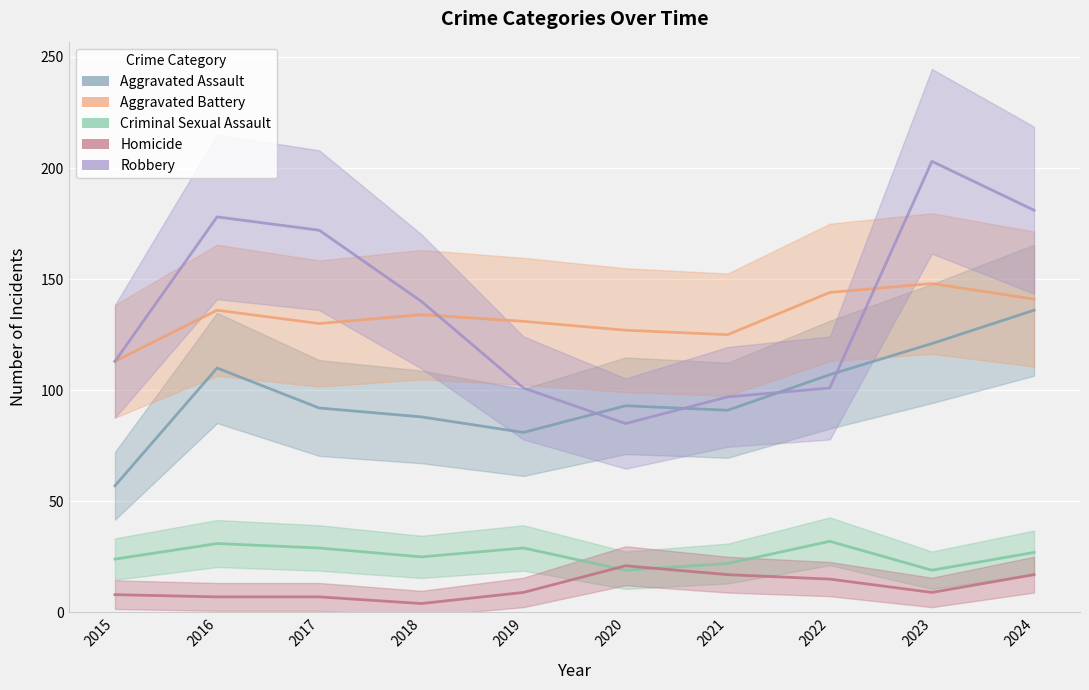

Reading left to right, what are all the values shown in this chart?

Aggravated Assault: 2015=57	2016=110	2017=92	2018=88	2019=81	2020=93	2021=91	2022=107	2023=121	2024=136
Aggravated Battery: 2015=113	2016=136	2017=130	2018=134	2019=131	2020=127	2021=125	2022=144	2023=148	2024=141
Criminal Sexual Assault: 2015=24	2016=31	2017=29	2018=25	2019=29	2020=19	2021=22	2022=32	2023=19	2024=27
Homicide: 2015=8	2016=7	2017=7	2018=4	2019=9	2020=21	2021=17	2022=15	2023=9	2024=17
Robbery: 2015=113	2016=178	2017=172	2018=140	2019=101	2020=85	2021=97	2022=101	2023=203	2024=181